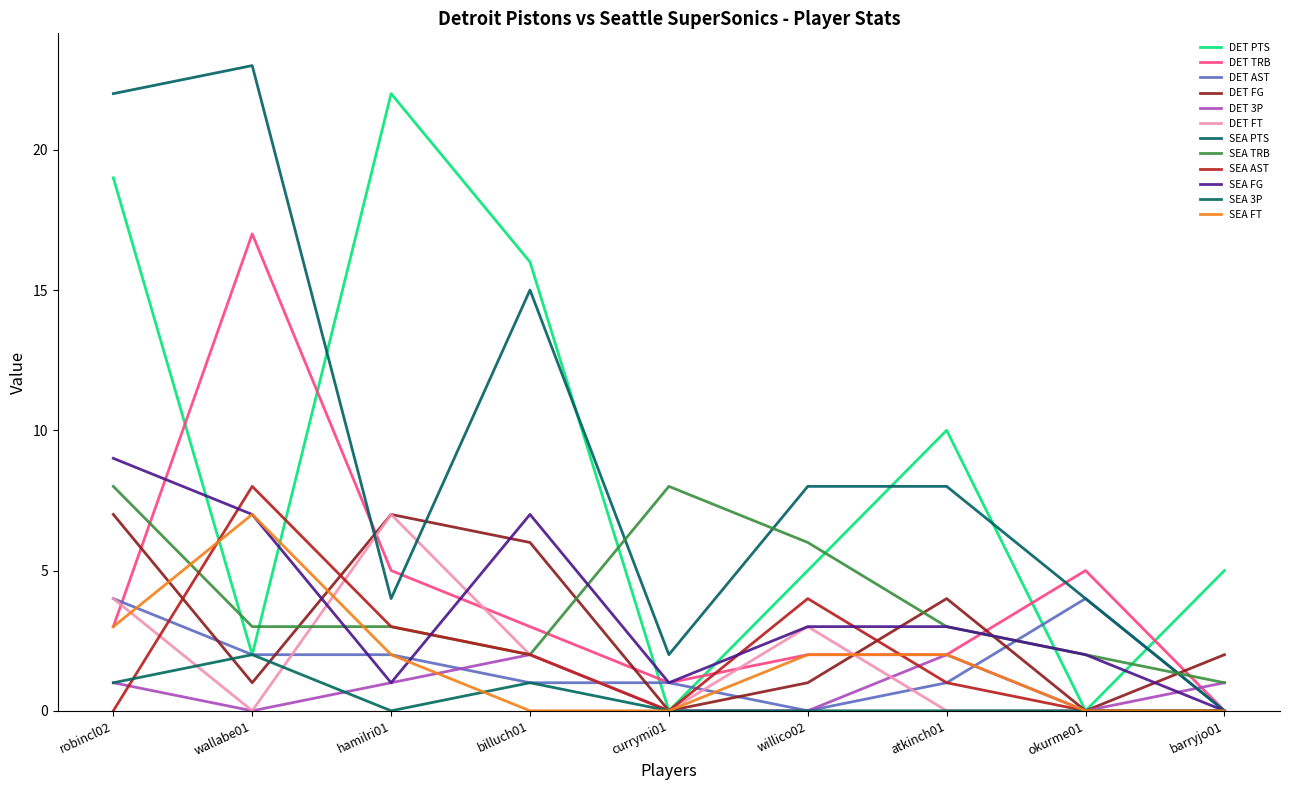

What is the average value of the DET 3P series?

1